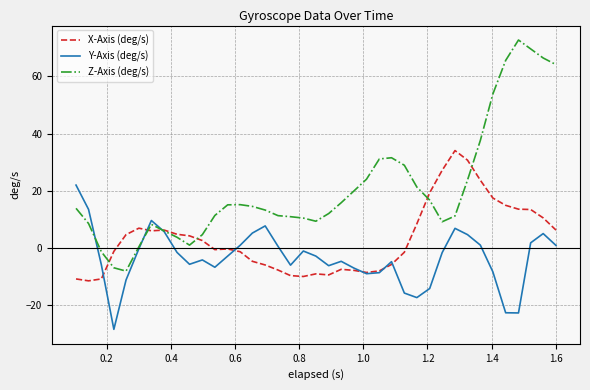

What is the difference between the maximum and second lowest values in the X-Axis (deg/s) series?

44.9